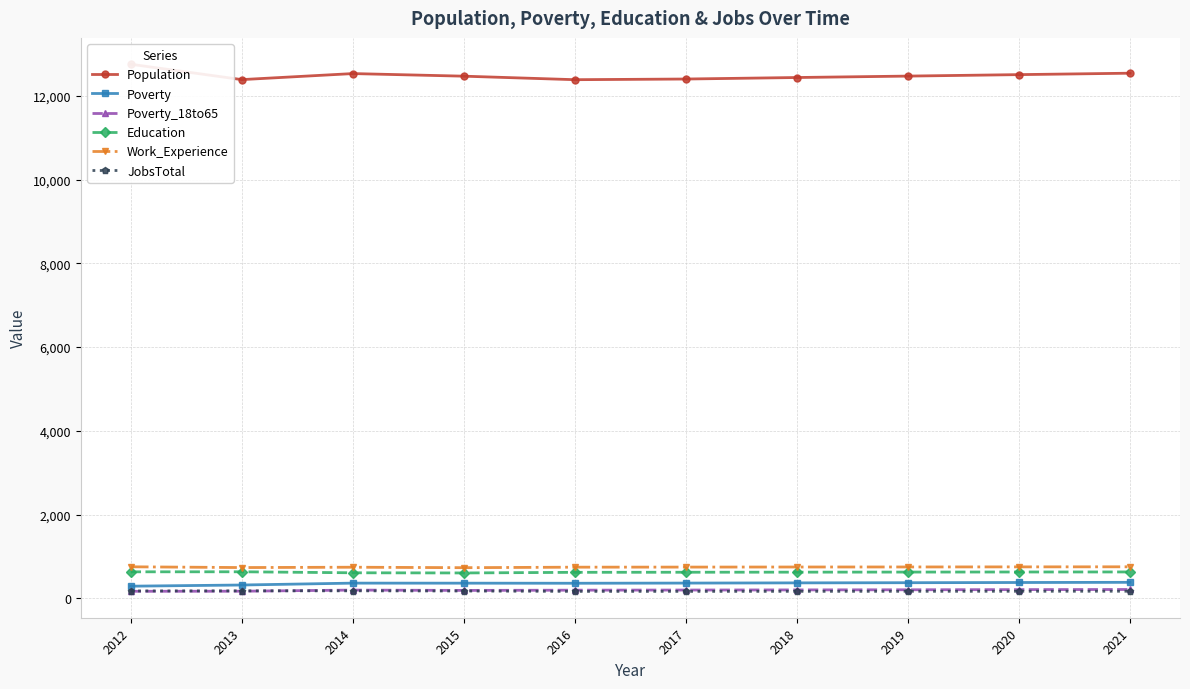

At how many categories does at least one series exceed 11046?

10